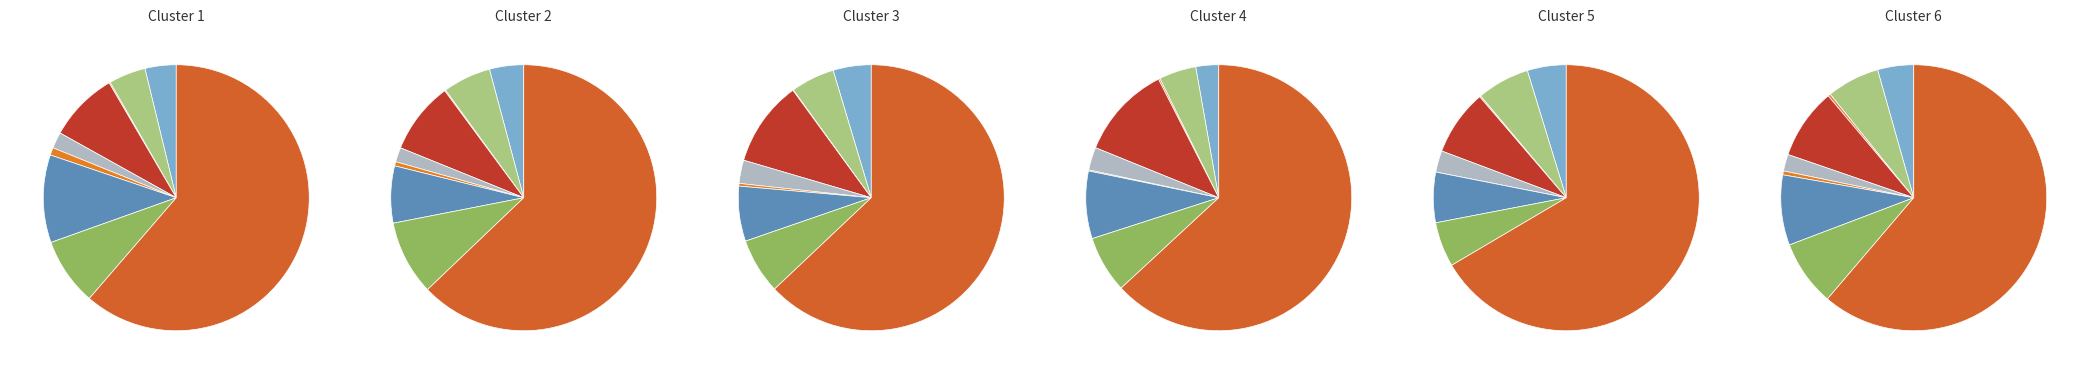

How many segments does this pie chart have?

9